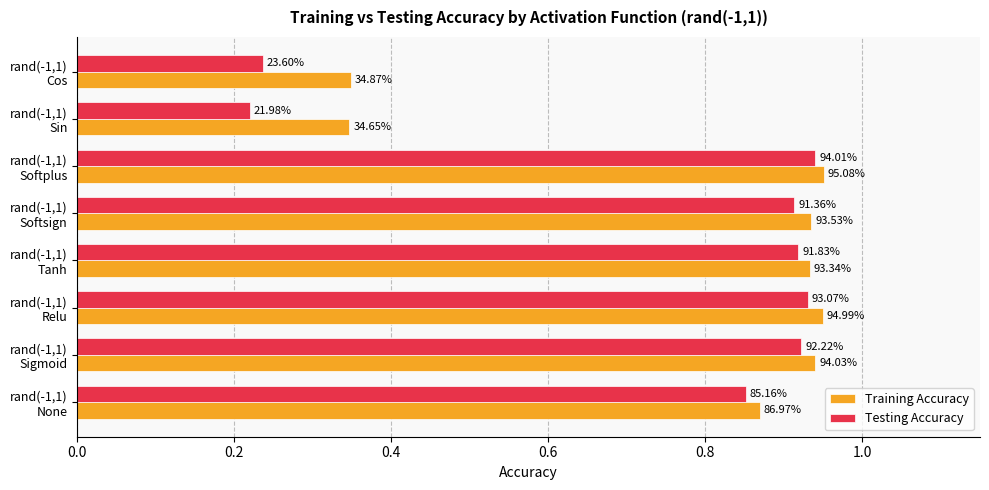

What are all the series names shown in the legend?

Training Accuracy, Testing Accuracy